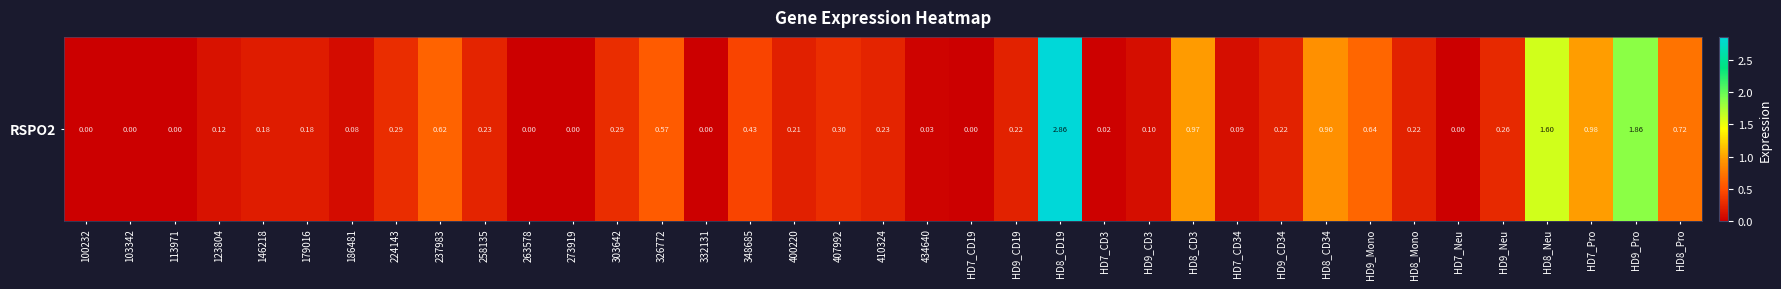

Rank the categories by value from highest to lowest.

HD8_CD19, HD9_Pro, HD8_Neu, HD7_Pro, HD8_CD3, HD8_CD34, HD8_Pro, HD9_Mono, 237983, 326772, 348685, 407992, 224143, 303642, HD9_Neu, 258135, 410324, HD9_CD19, HD9_CD34, HD8_Mono, 400220, 146218, 179016, 123804, HD9_CD3, HD7_CD34, 186481, 434640, HD7_CD3, 100232, 103342, 113971, 263578, 273919, 332131, HD7_CD19, HD7_Neu